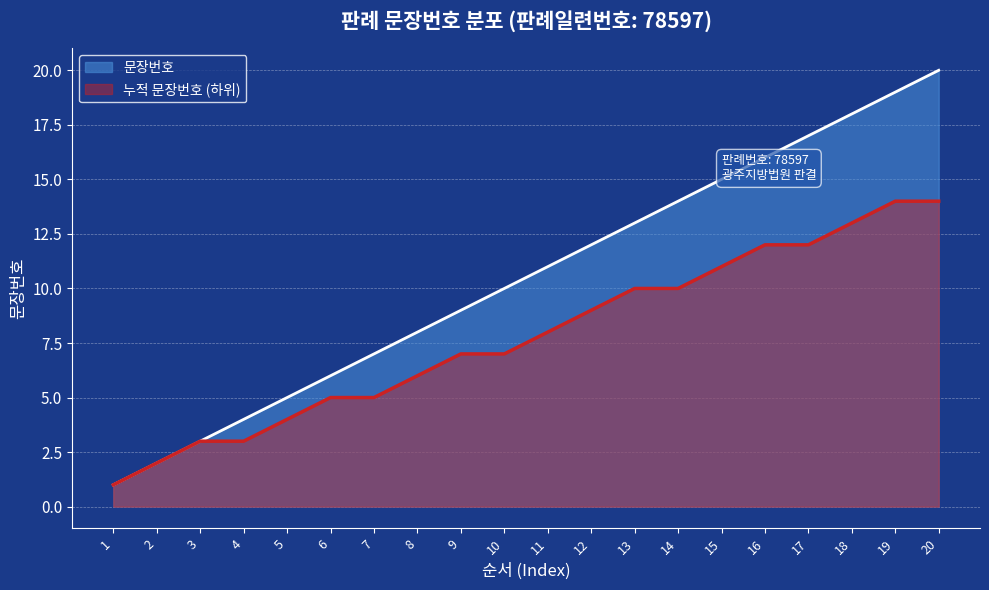

What is the average value?

10